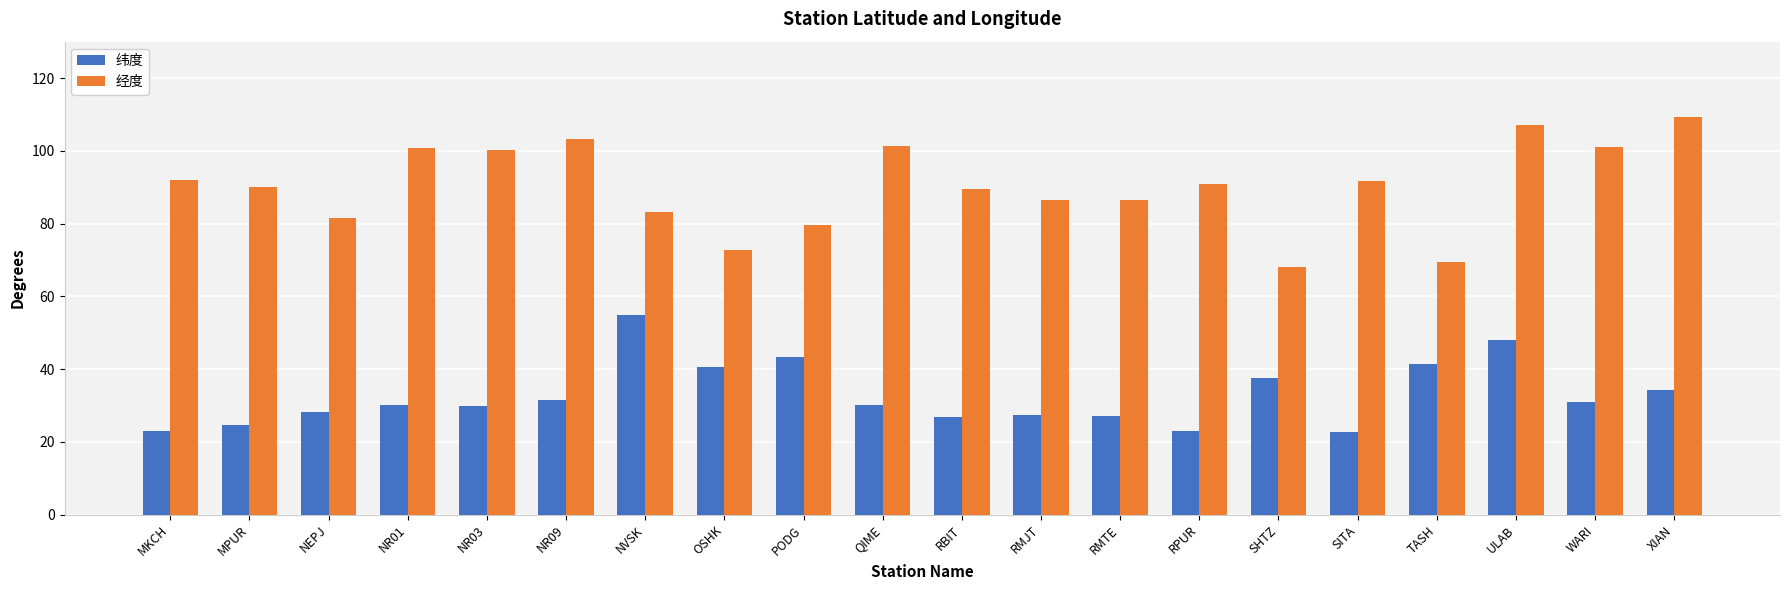

At which label does 经度 reach its peak?

XIAN